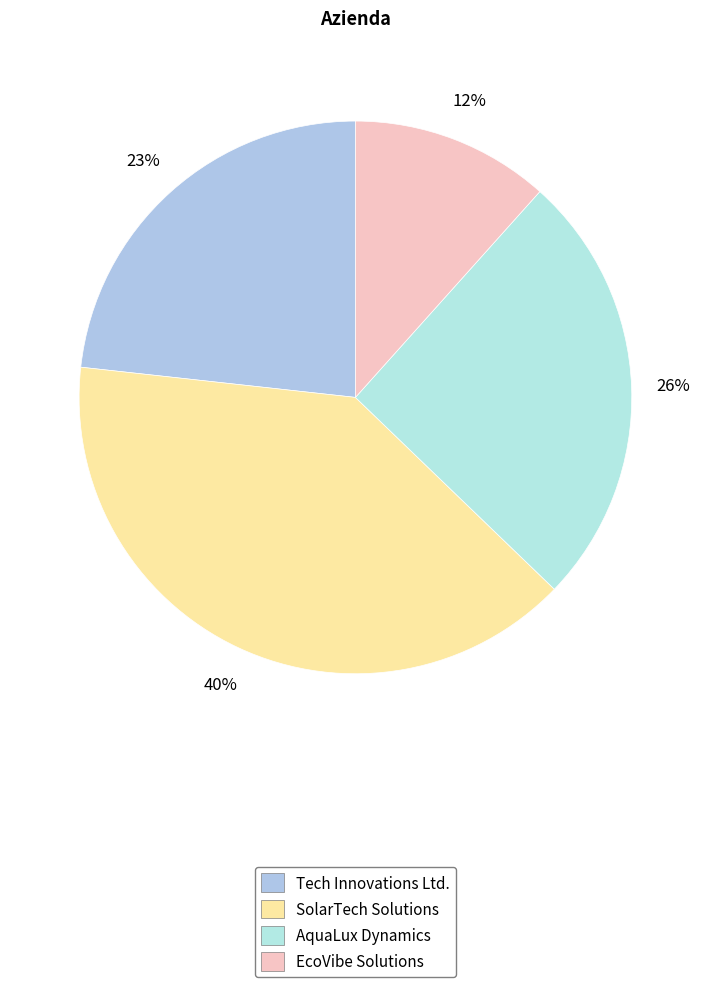

Do AquaLux Dynamics and SolarTech Solutions together represent more than half of the pie?

Yes